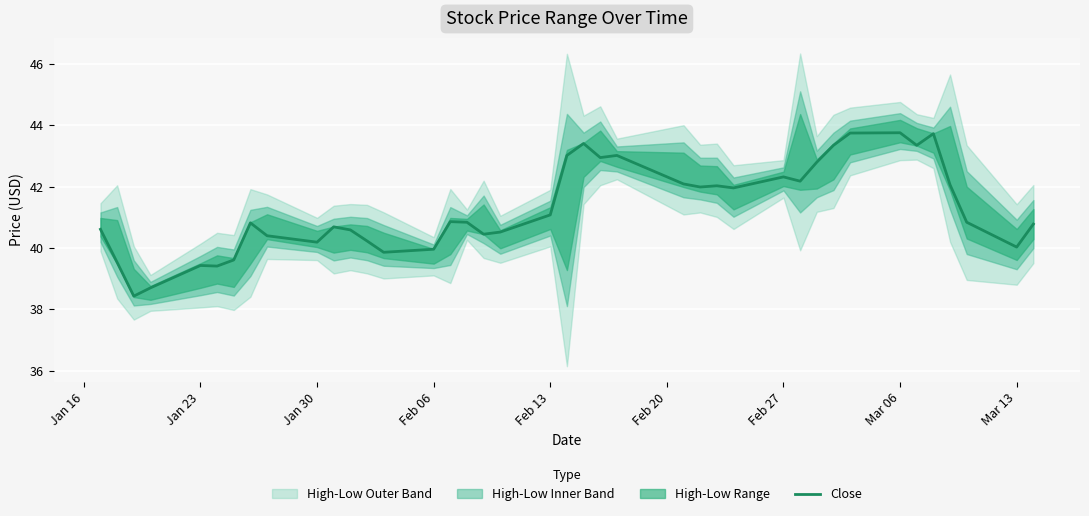

True or false: Close has a value of 40.2 at Jan 30.

True